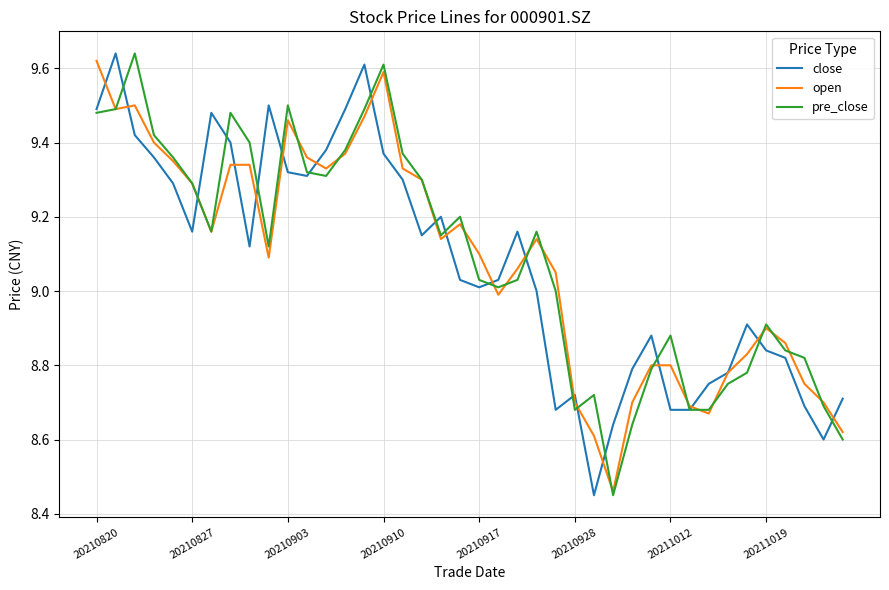

Reading right to left, extract all data points from this chart.

close: 8.7	8.6	8.7	8.8	8.8	8.9	8.8	8.8	8.7	8.7	8.9	8.8	8.6	8.4	8.7	8.7	9.0	9.2	9.0	9.0	9.0	9.2	9.2	9.3	9.4	9.6	9.5	9.4	9.3	9.3	9.5	9.1	9.4	9.5	9.2	9.3	9.4	9.4	9.6	9.5
open: 8.6	8.7	8.8	8.9	8.9	8.8	8.8	8.7	8.7	8.8	8.8	8.7	8.5	8.6	8.7	9.1	9.1	9.1	9.0	9.1	9.2	9.1	9.3	9.3	9.6	9.5	9.4	9.3	9.4	9.5	9.1	9.3	9.3	9.2	9.3	9.3	9.4	9.5	9.5	9.6
pre_close: 8.6	8.7	8.8	8.8	8.9	8.8	8.8	8.7	8.7	8.9	8.8	8.6	8.4	8.7	8.7	9.0	9.2	9.0	9.0	9.0	9.2	9.2	9.3	9.4	9.6	9.5	9.4	9.3	9.3	9.5	9.1	9.4	9.5	9.2	9.3	9.4	9.4	9.6	9.5	9.5